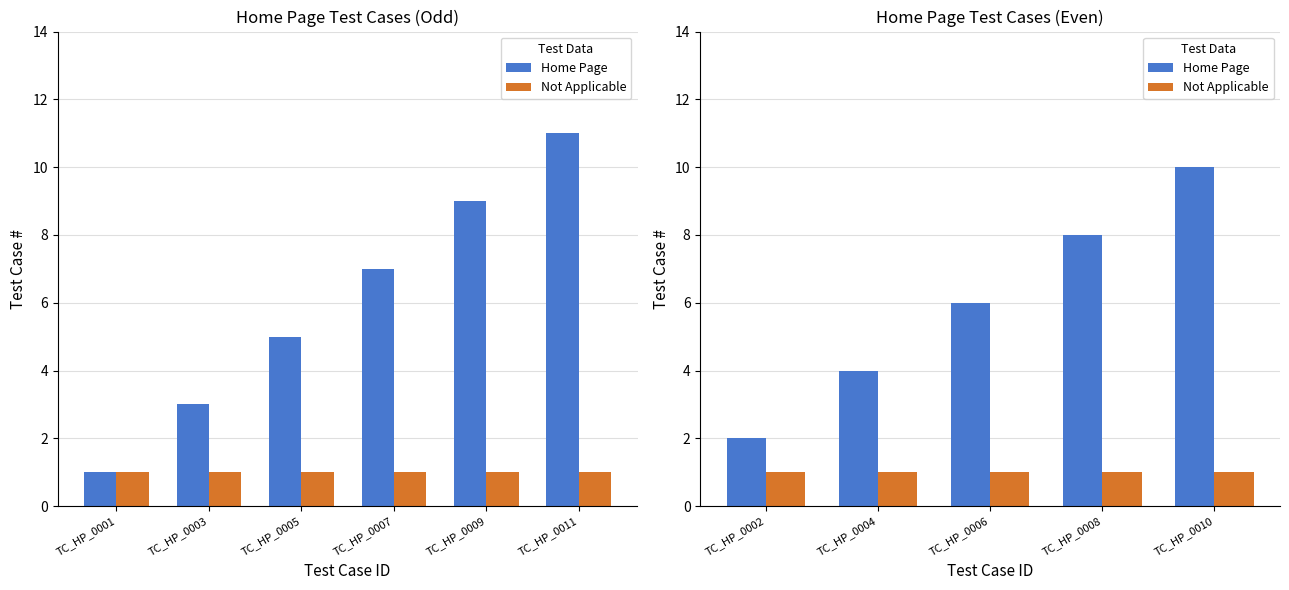

Rank the series by their maximum value, from highest to lowest.

Home Page, Not Applicable